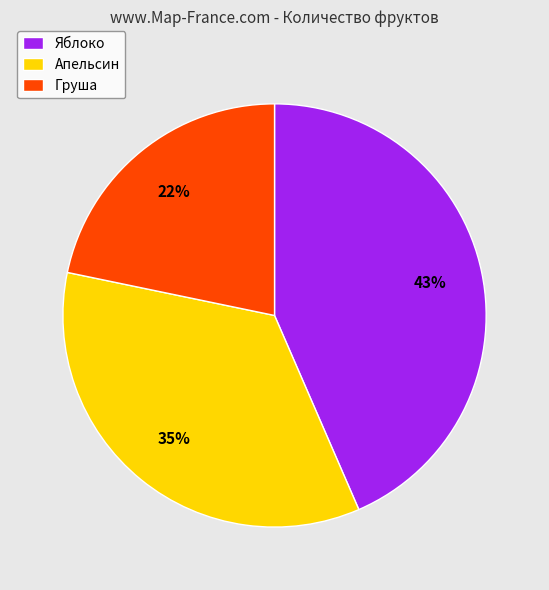

To the nearest percent, what is the difference between the Груша and Апельсин slice percentages?

13%